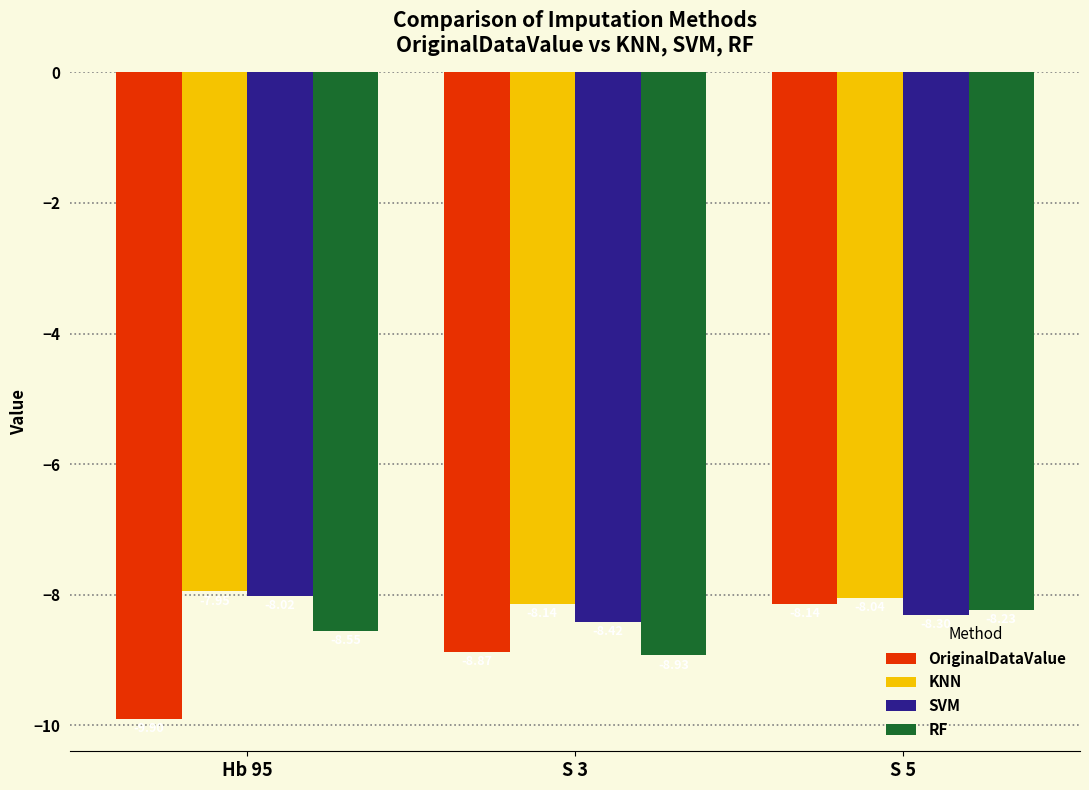

How many groups of bars are there?

3